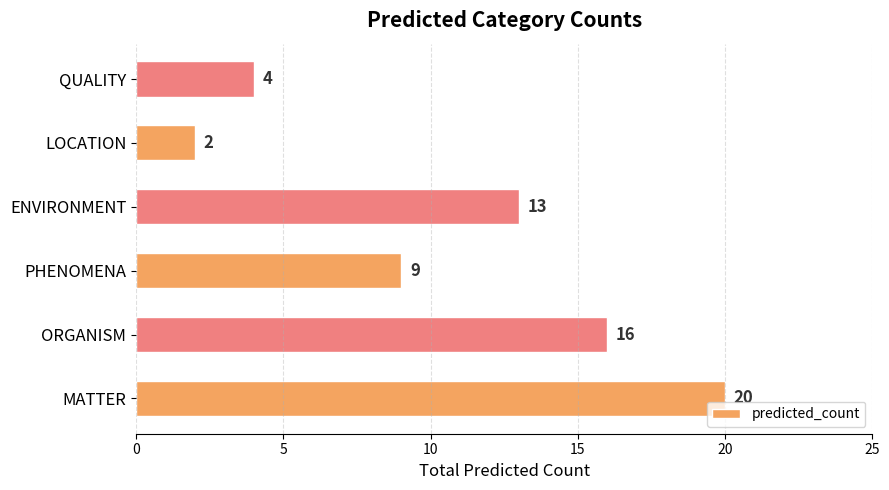

At which category does the chart reach its minimum across all series?

LOCATION